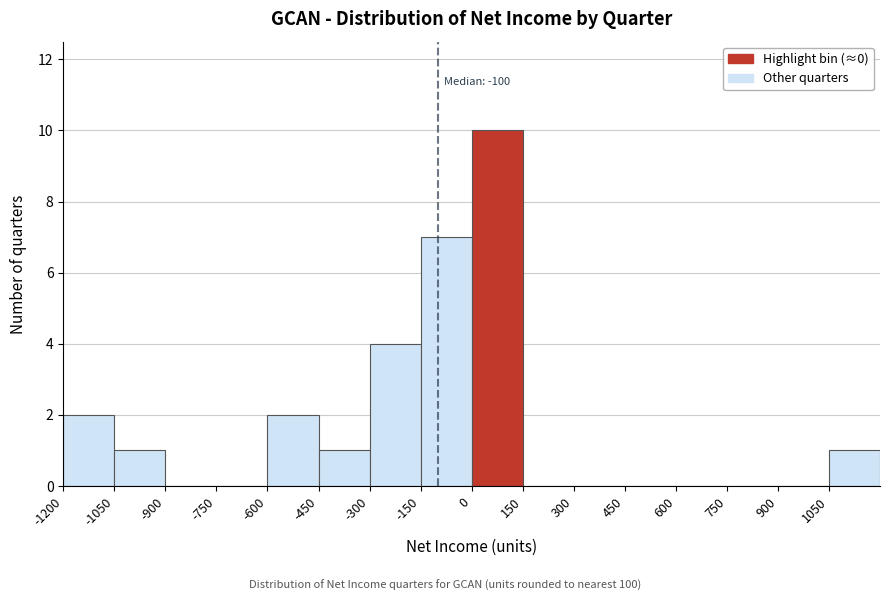

Over which range of the x-axis is the bar tallest?

0 to 150